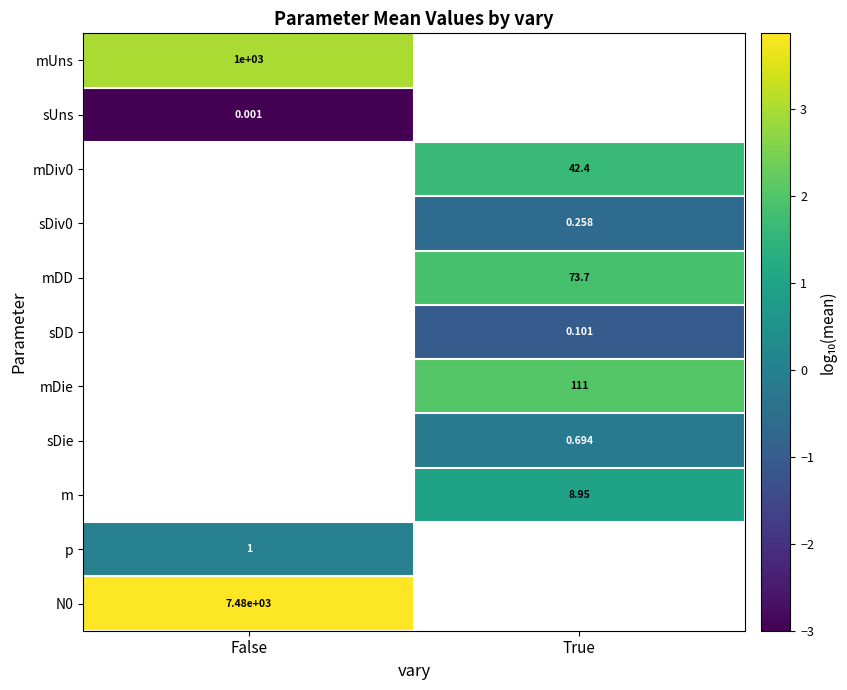

At how many categories does at least one series exceed -1?

2